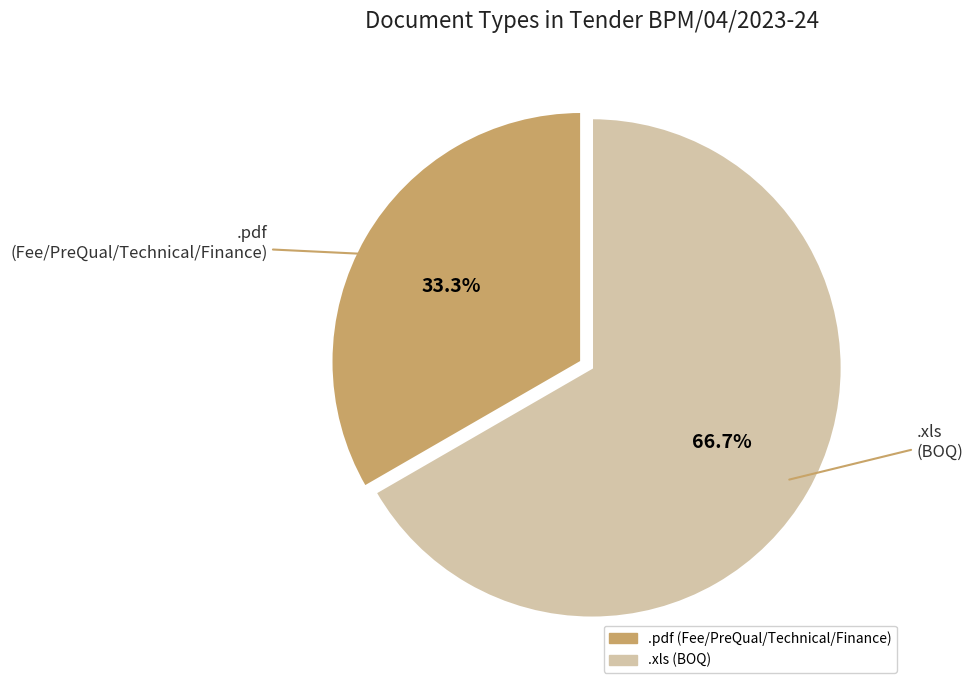

Which has a higher value, .xls or .pdf?

.xls